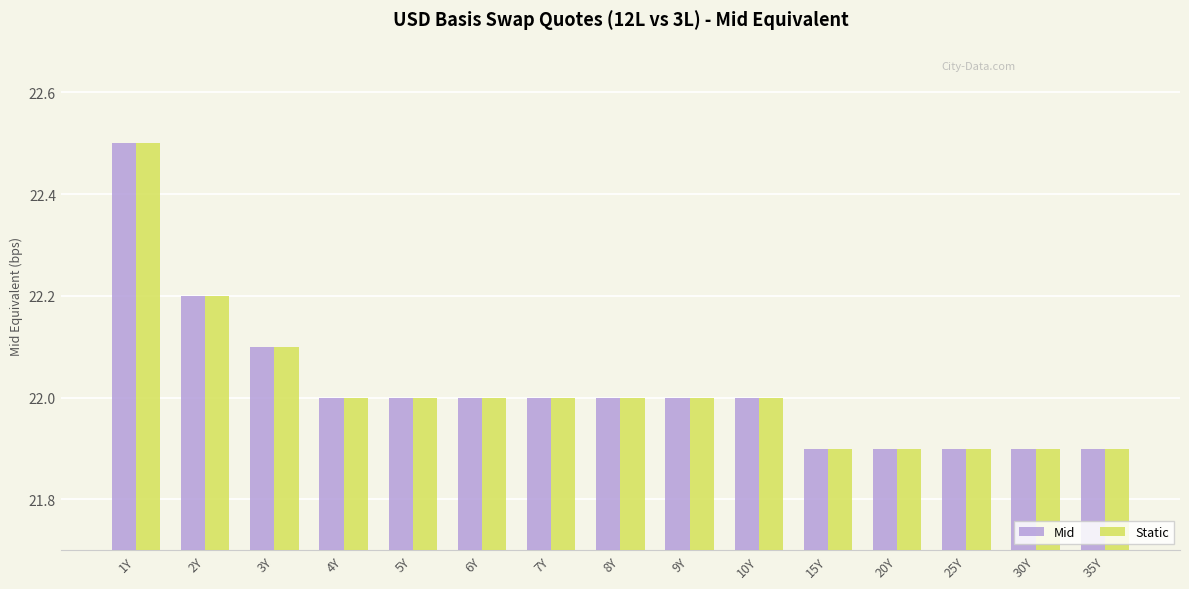

The Mid series shows 10.6 at 4Y. True or false?

False